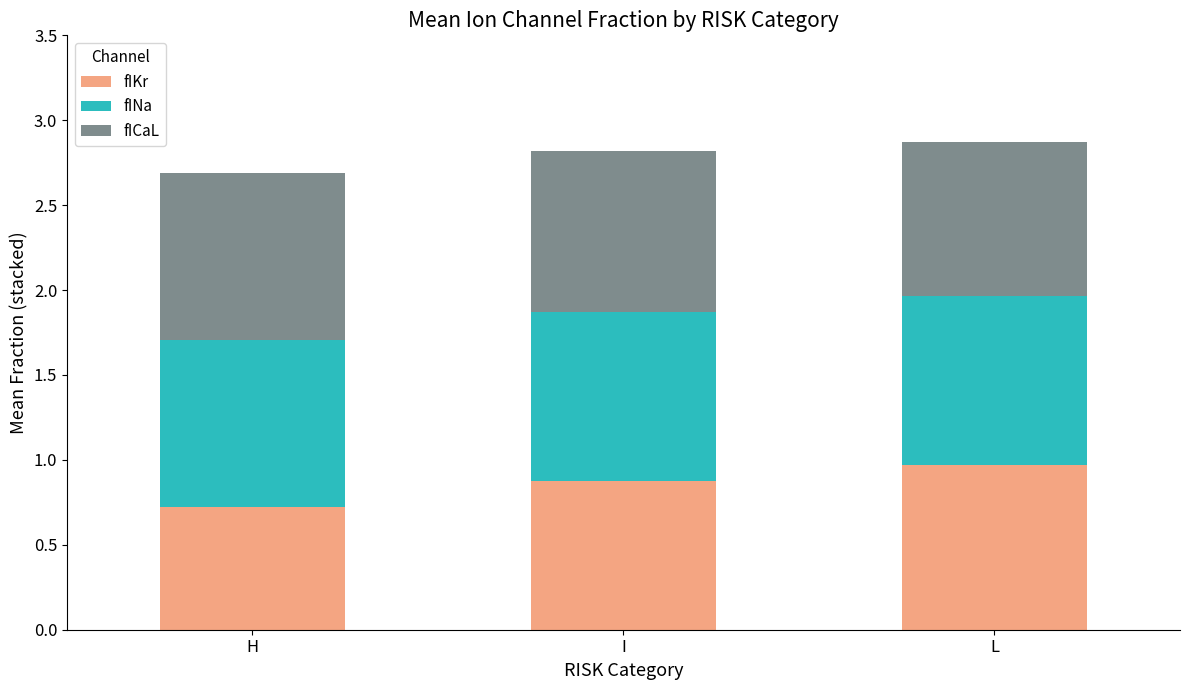

How many bars are there in total?

3